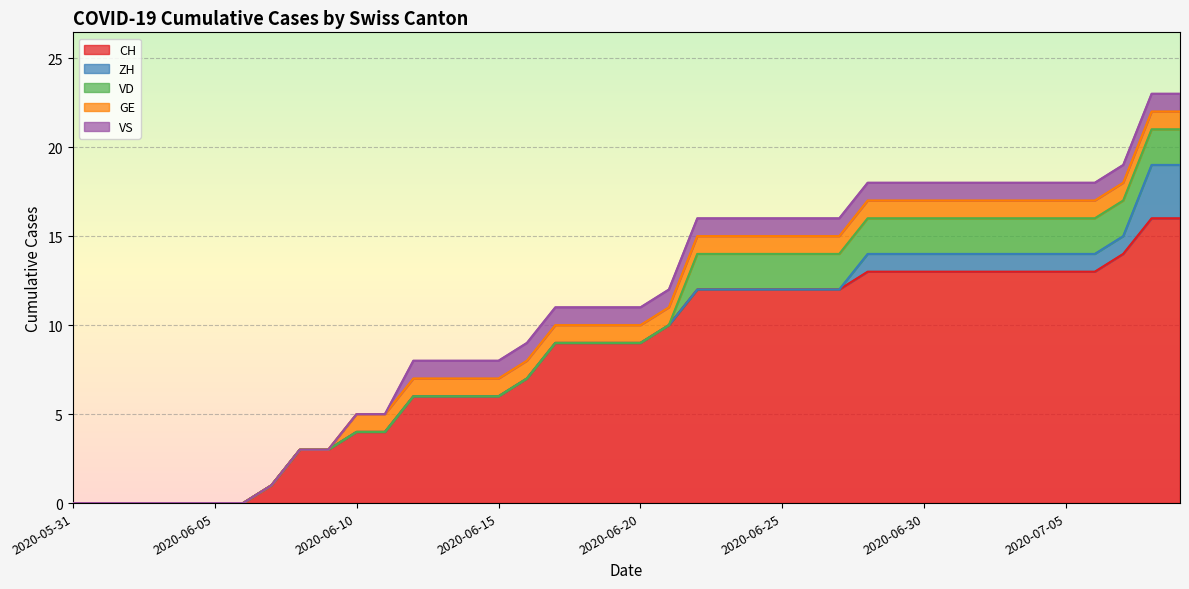

Reading left to right, extract all data points from this chart.

CH: 0	0	0	0	0	0	0	1	3	3	4	4	6	6	6	6	7	9	9	9	9	10	12	12	12	12	12	12	13	13	13	13	13	13	13	13	13	14	16	16
ZH: 0	0	0	0	0	0	0	0	0	0	0	0	0	0	0	0	0	0	0	0	0	0	0	0	0	0	0	0	1	1	1	1	1	1	1	1	1	1	3	3
VD: 0	0	0	0	0	0	0	0	0	0	0	0	0	0	0	0	0	0	0	0	0	0	2	2	2	2	2	2	2	2	2	2	2	2	2	2	2	2	2	2
GE: 0	0	0	0	0	0	0	0	0	0	1	1	1	1	1	1	1	1	1	1	1	1	1	1	1	1	1	1	1	1	1	1	1	1	1	1	1	1	1	1
VS: 0	0	0	0	0	0	0	0	0	0	0	0	1	1	1	1	1	1	1	1	1	1	1	1	1	1	1	1	1	1	1	1	1	1	1	1	1	1	1	1